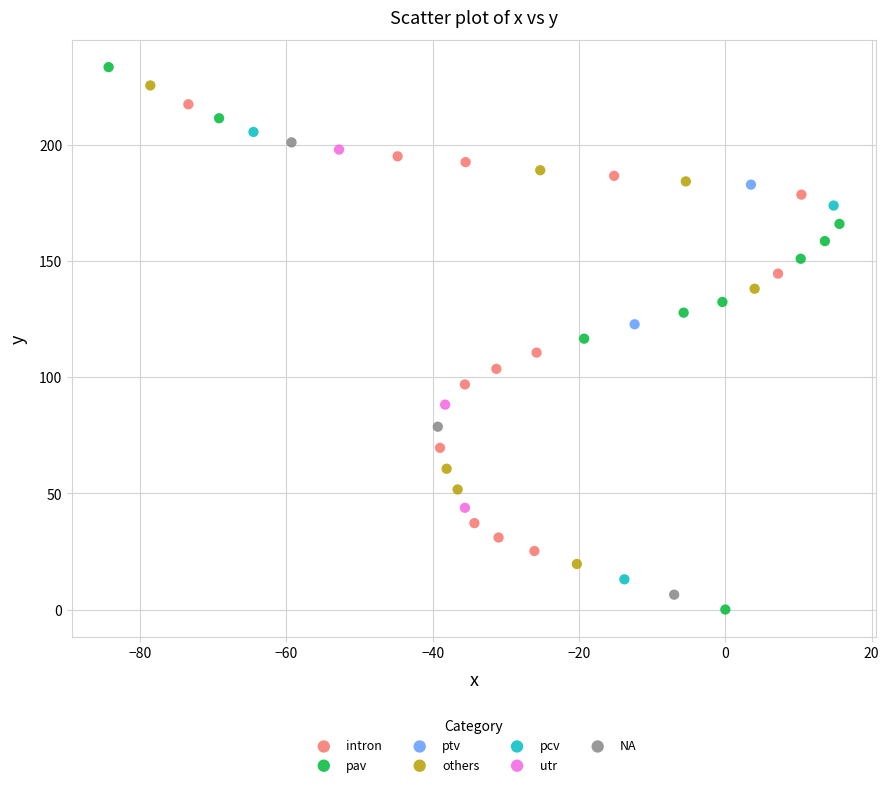

Which series has the widest spread of Y values?

pav